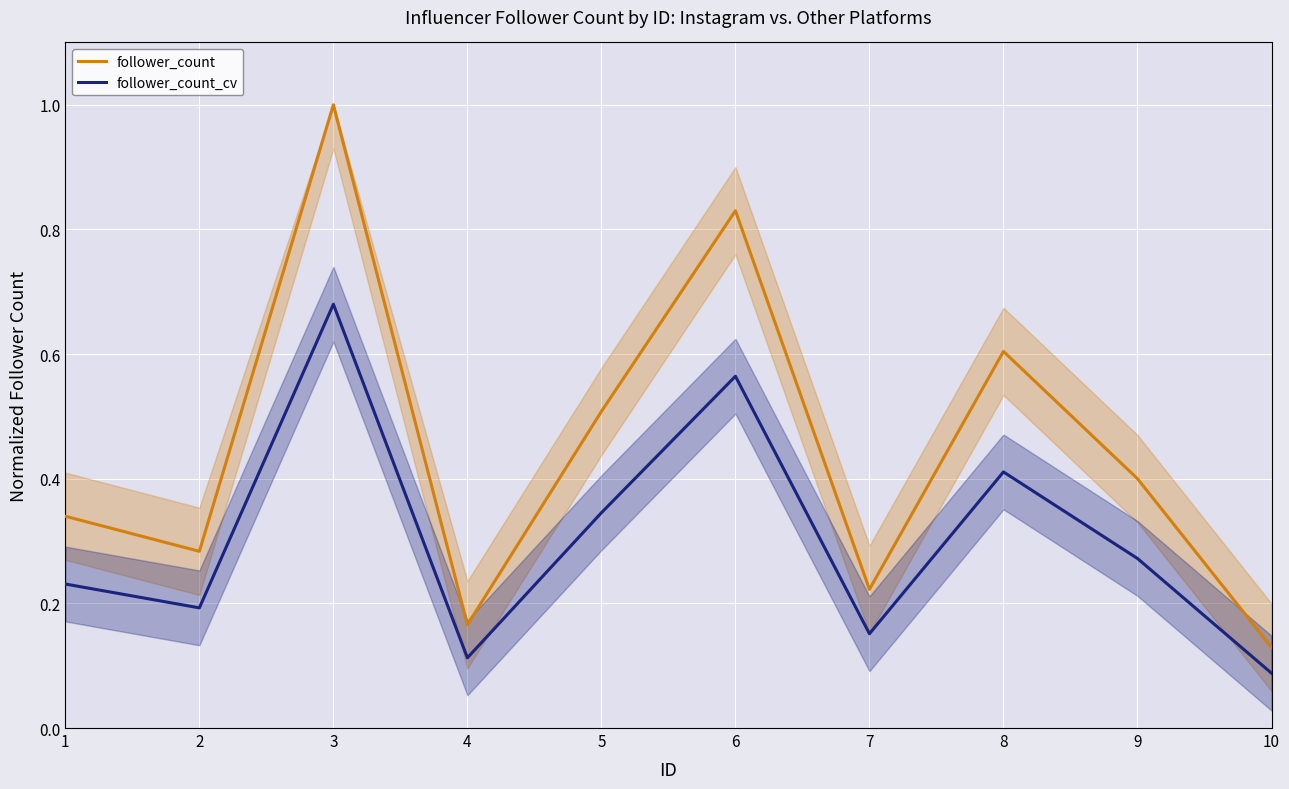

True or false: follower_count and follower_count_cv cross at least once.

False